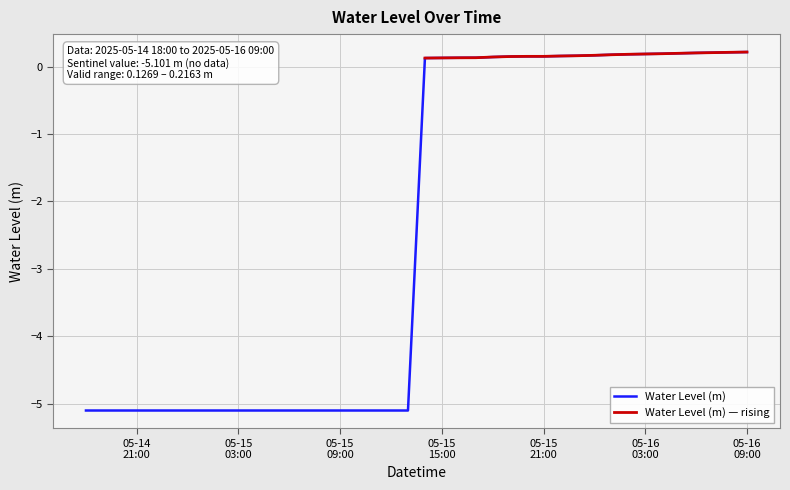

Reading left to right, transcribe all the data shown in this chart.

-5.1	-5.1	-5.1	-5.1	-5.1	-5.1	-5.1	-5.1	-5.1	-5.1	-5.1	-5.1	-5.1	-5.1	-5.1	-5.1	-5.1	-5.1	-5.1	-5.1	0.1	0.1	0.1	0.1	0.1	0.1	0.2	0.2	0.2	0.2	0.2	0.2	0.2	0.2	0.2	0.2	0.2	0.2	0.2	0.2